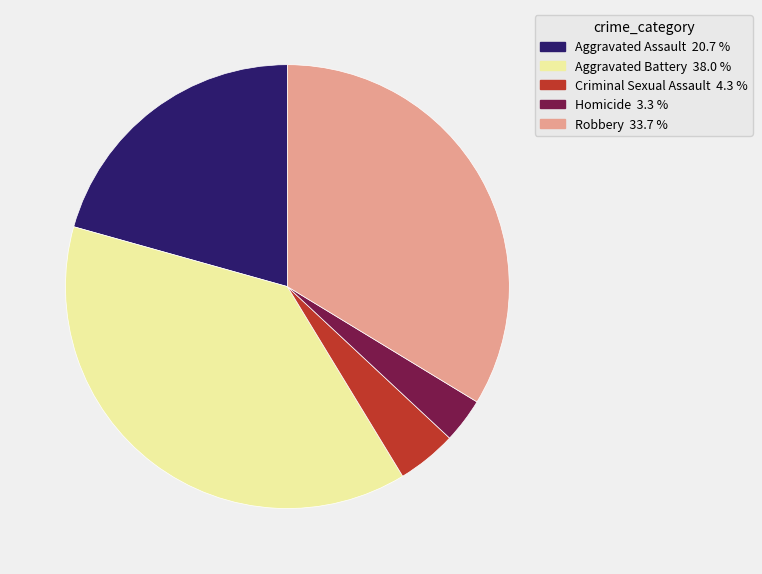

Is it true that Homicide is 3% of the pie?

True